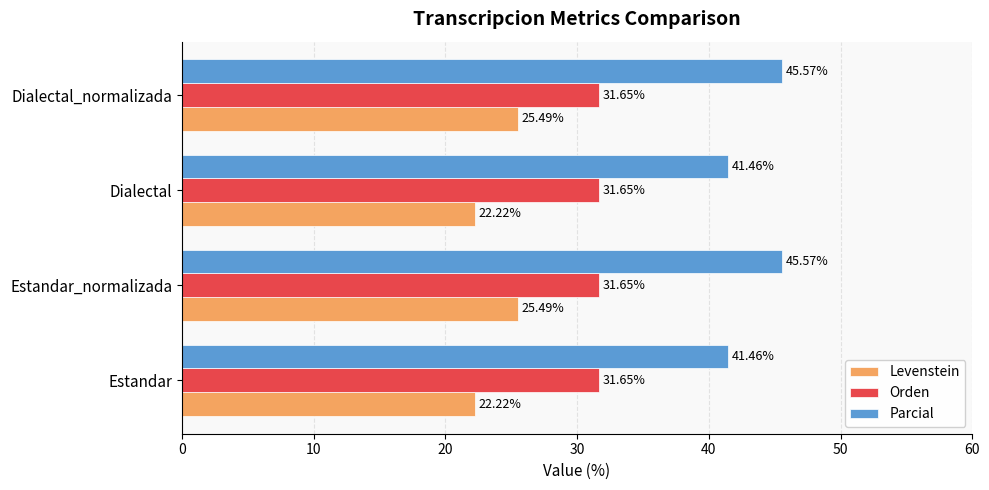

At how many categories does at least one series exceed 36?

4